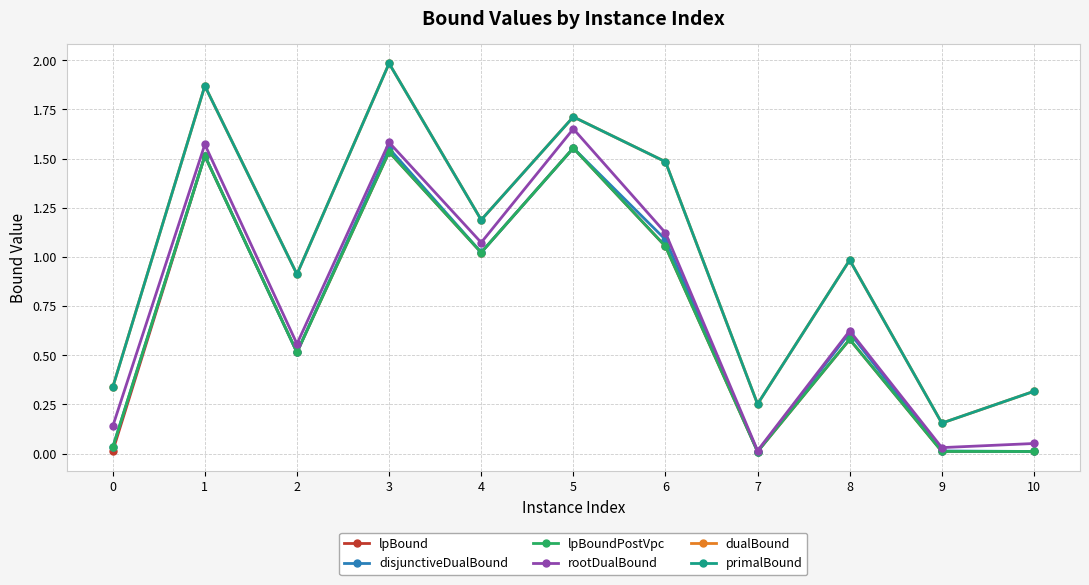

Is the value of primalBound at 5 greater than the value of dualBound at 9?

Yes